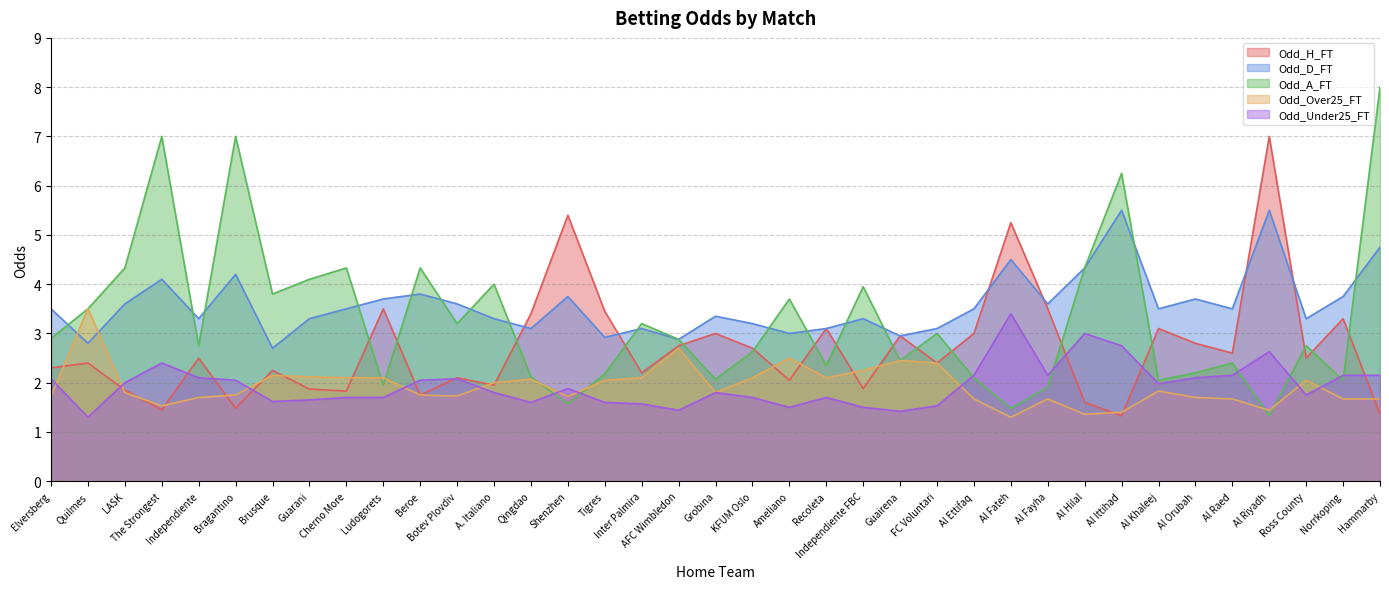

List the series in order of their peak value, lowest first.

Odd_Under25_FT, Odd_Over25_FT, Odd_D_FT, Odd_H_FT, Odd_A_FT